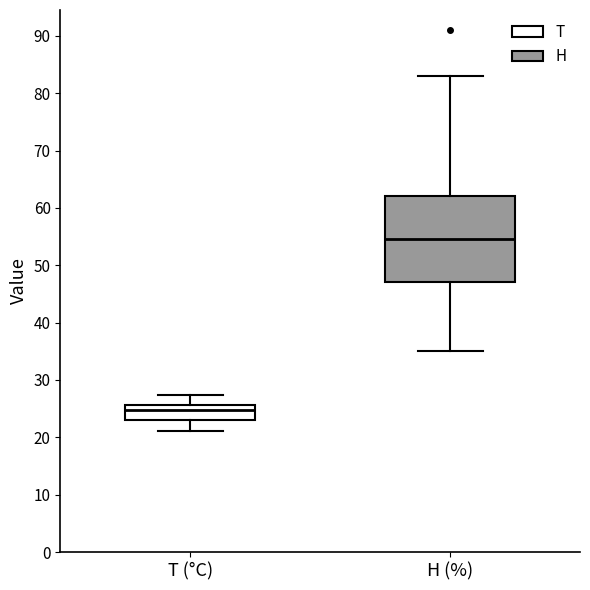

Where is the upper edge of the box for T (°C) on the y-axis? The values are not printed on the chart, so give them approximately, as read against the axis.

26